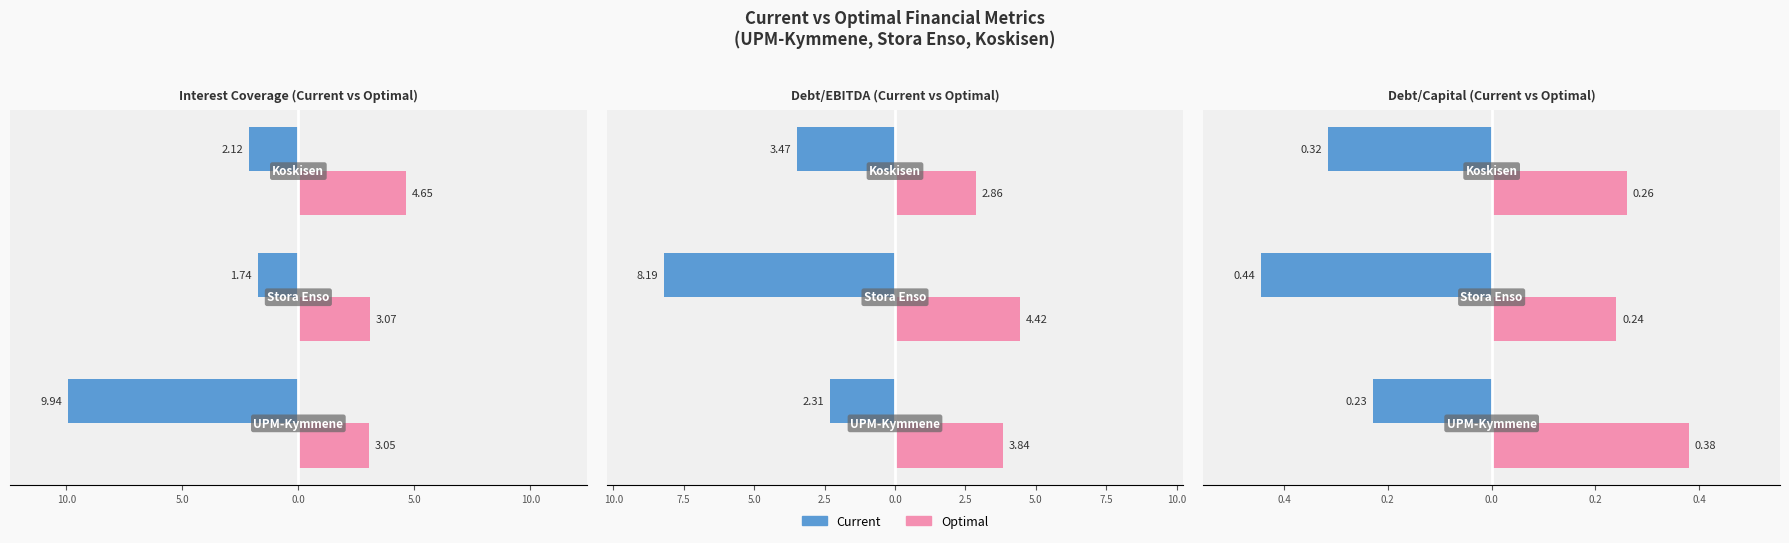

What is the average value of the Optimal series?

0.3